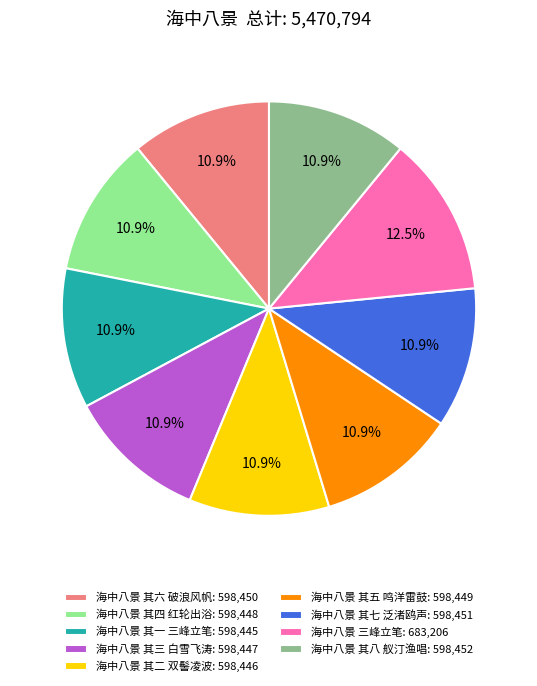

What is the ratio of the value at 海中八景 其四 红轮出浴: 598,448 to the value at 海中八景 其七 泛渚鸥声: 598,451?

1.0